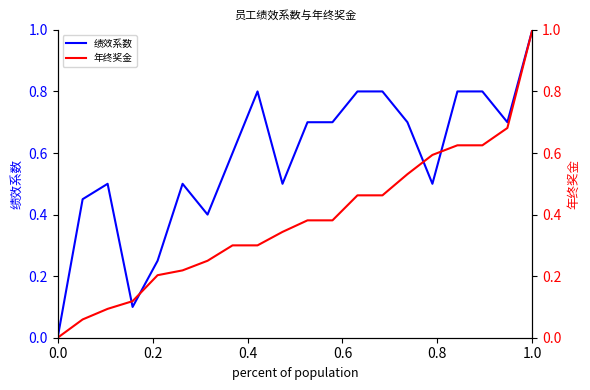

At which label does 绩效系数 reach its peak?

1.0